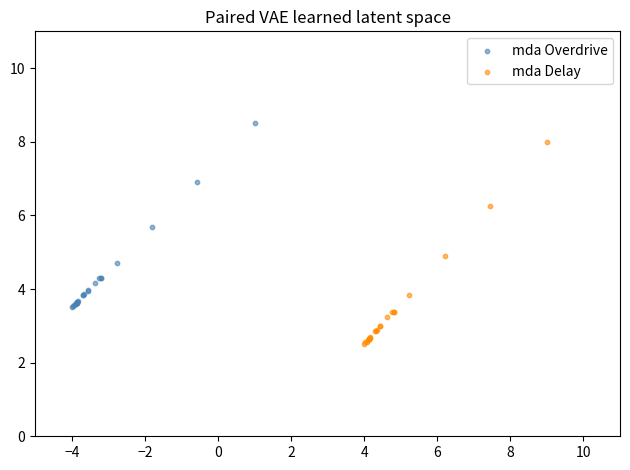

What are all the series names shown in the legend?

mda Overdrive, mda Delay